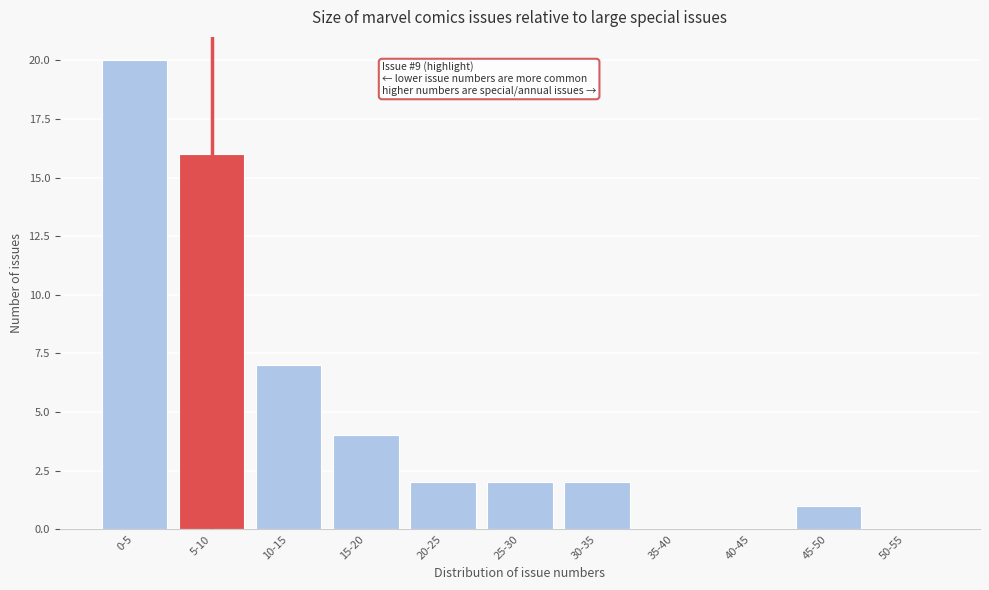

Reading left to right, transcribe all the data shown in this chart.

0-5=20	5-10=16	10-15=7	15-20=4	20-25=2	25-30=2	30-35=2	35-40=0	40-45=0	45-50=1	50-55=0